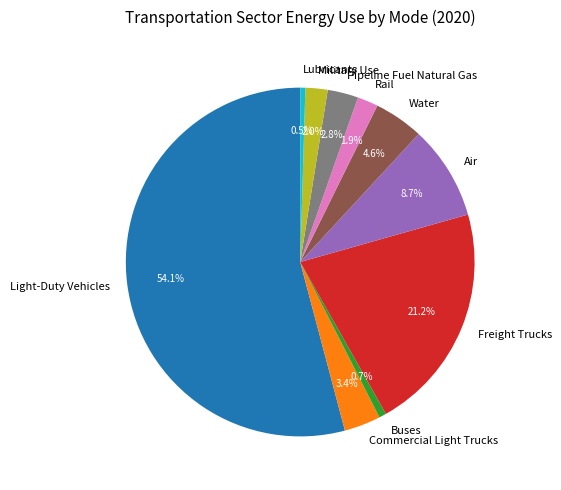

To the nearest percent, what percentage of the pie is Buses?

1%